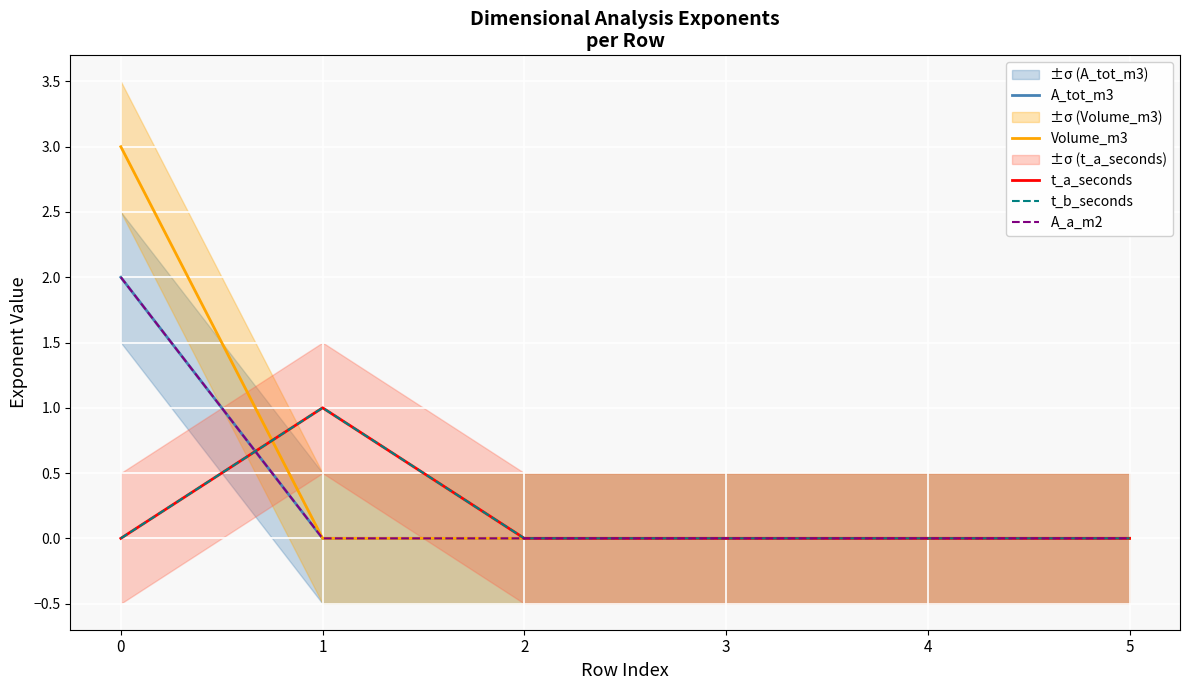

What is the sum of all t_a_seconds values?

1